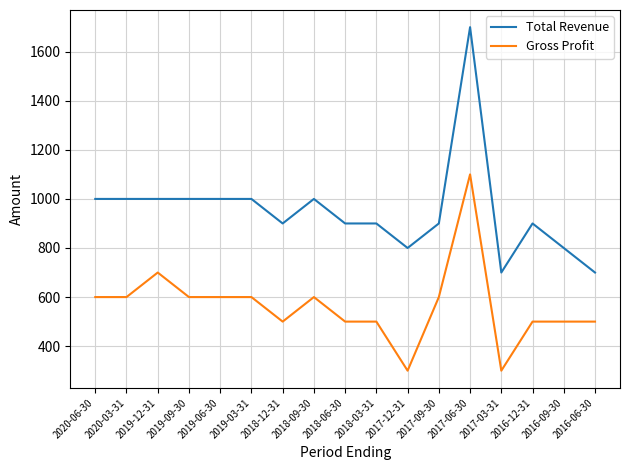

True or false: Gross Profit and Total Revenue cross at least once.

False